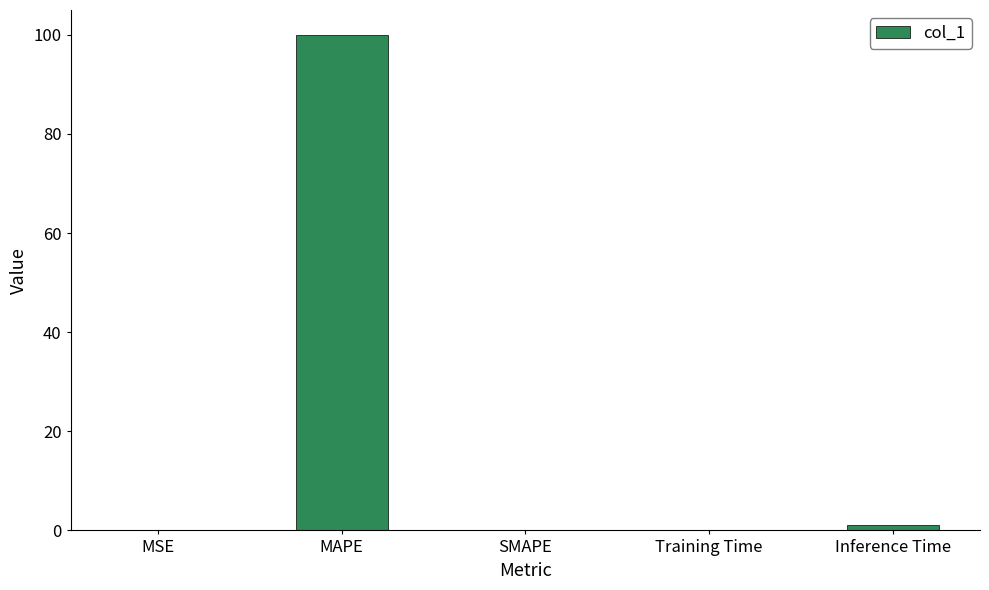

Count the number of data series in this chart.

1